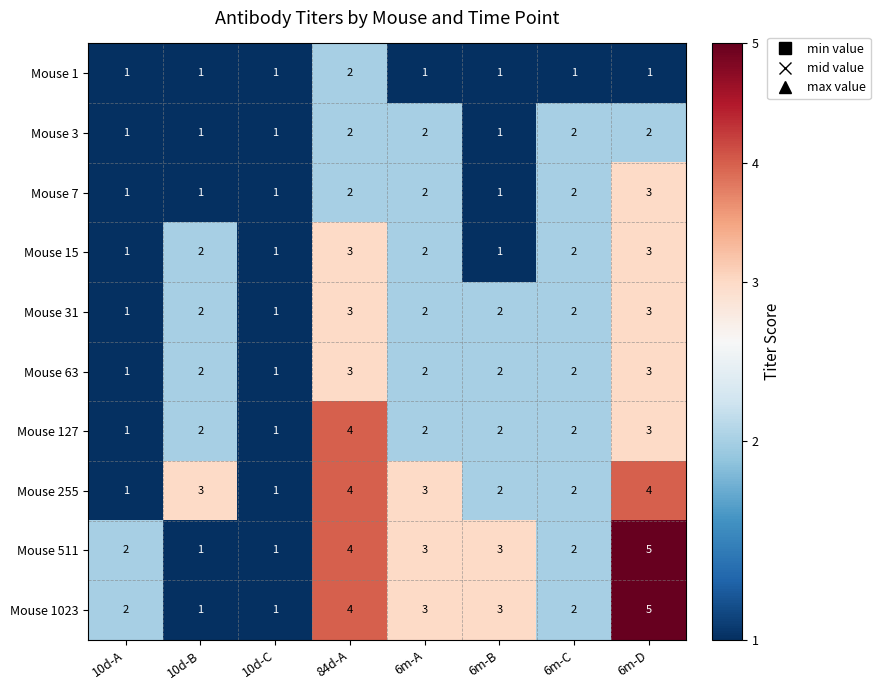

Which category has the highest value in the Mouse 7 series?

6m-D